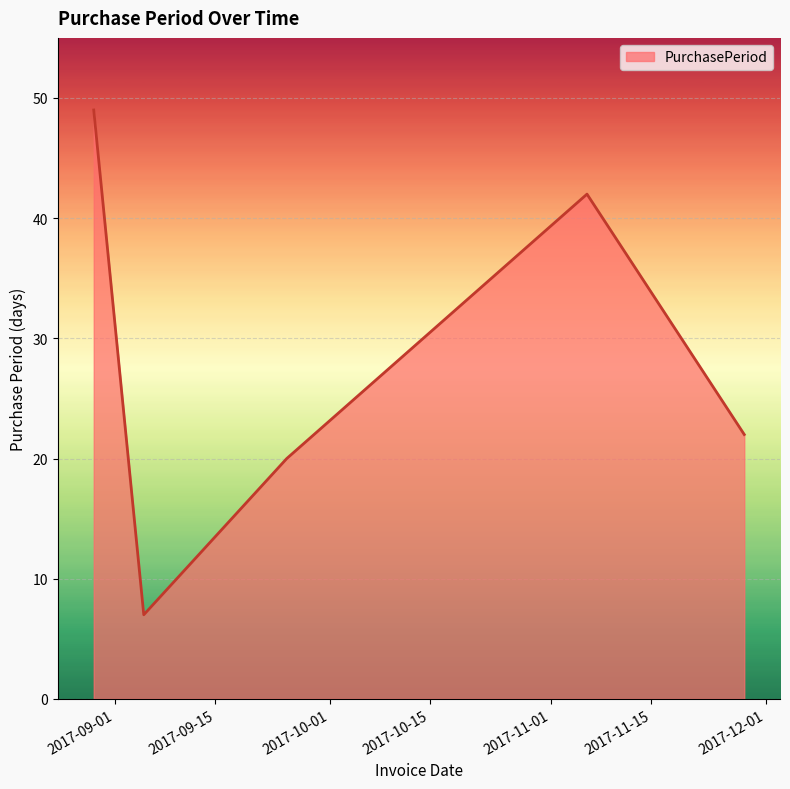

What is the maximum value shown in the chart?

49